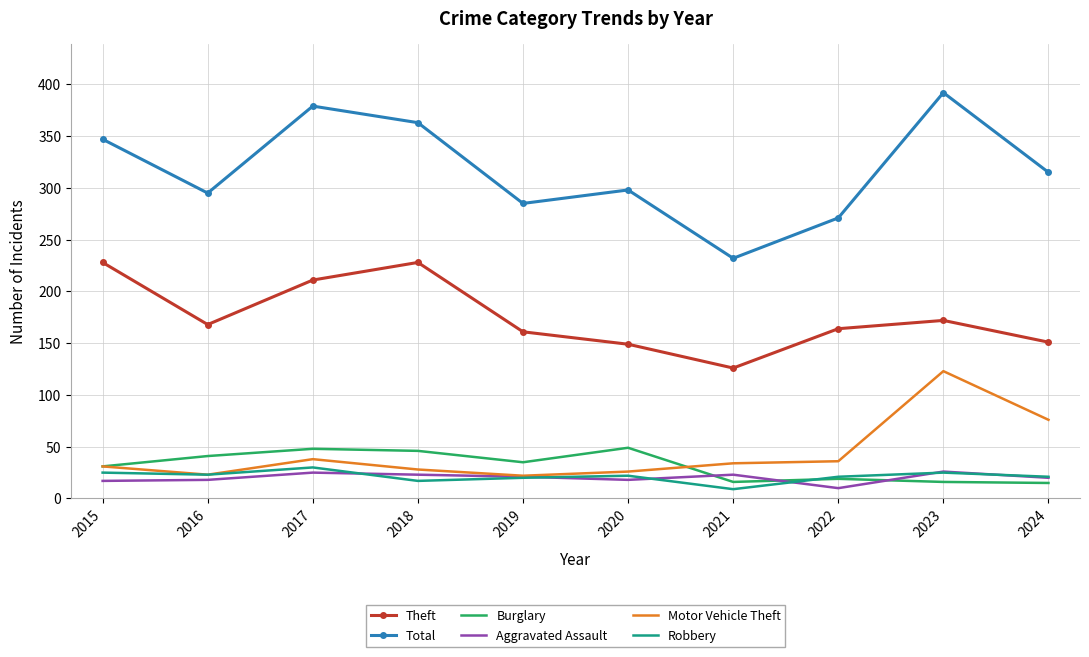

Is the value of Burglary at 2023 greater than the value of Robbery at 2019?

No